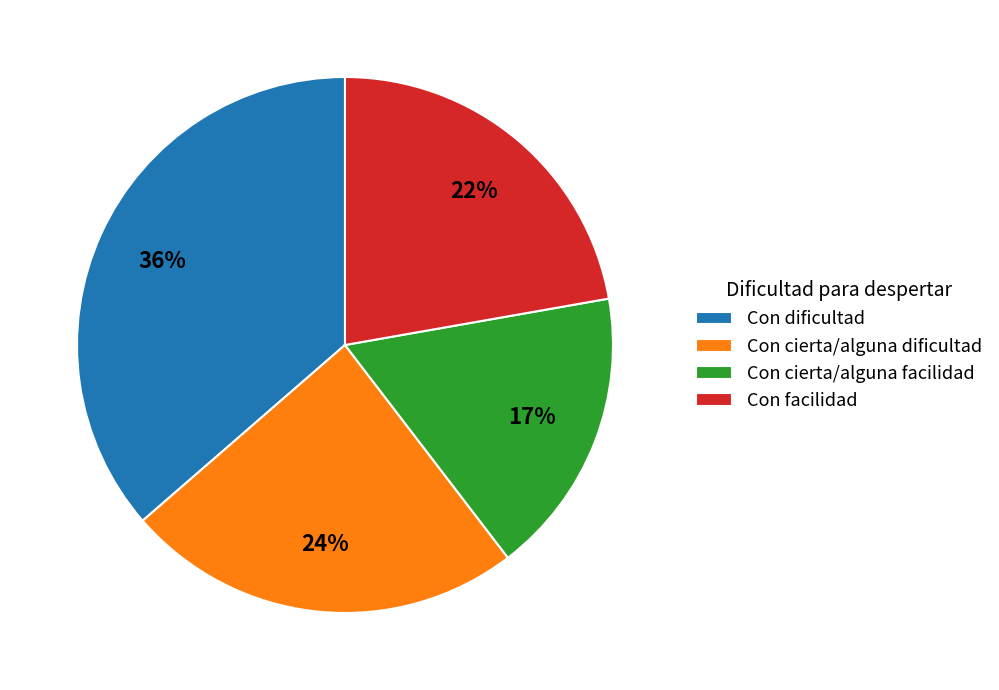

The Con dificultad slice represents 36% of the pie. True or false?

True